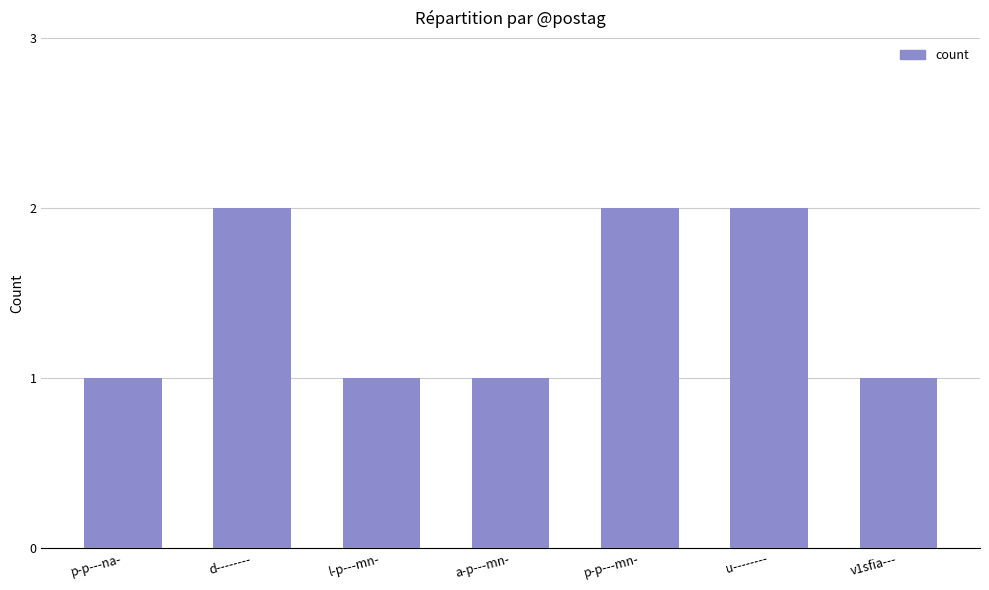

What is the value of the 2nd bar from the left?

2